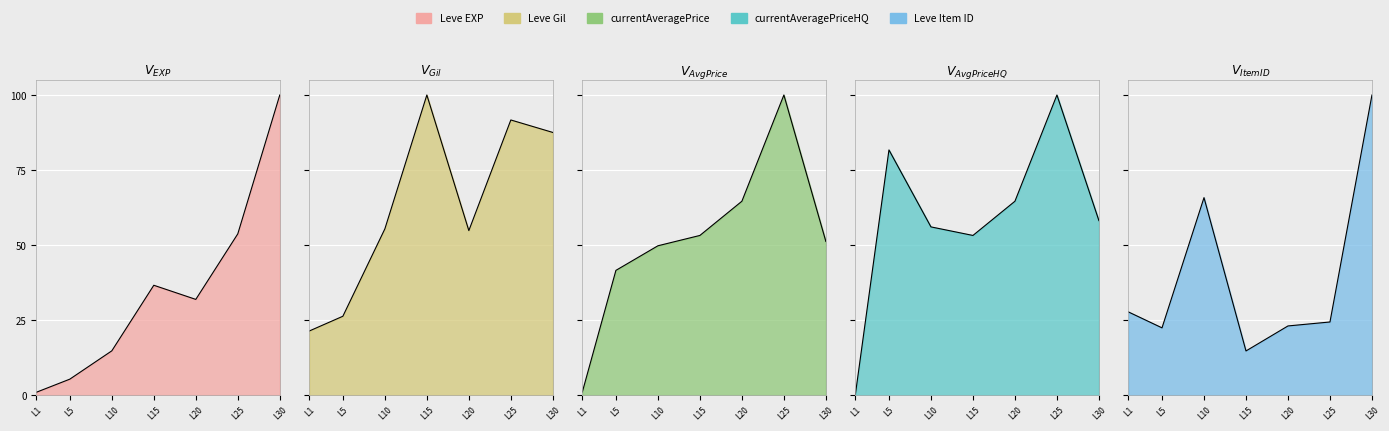

Reading left to right, extract all data points from this chart.

Leve EXP: 0.9	5.3	14.7	36.6	31.9	53.7	100.0
Leve Gil: 21.4	26.3	55.4	100.0	54.8	91.7	87.5
currentAveragePrice: 1.0	41.6	49.8	53.2	64.6	100.0	51.2
currentAveragePriceHQ: 0.2	81.7	56.1	53.2	64.6	100.0	58.1
Leve Item ID: 27.7	22.4	65.8	14.7	23.0	24.4	100.0